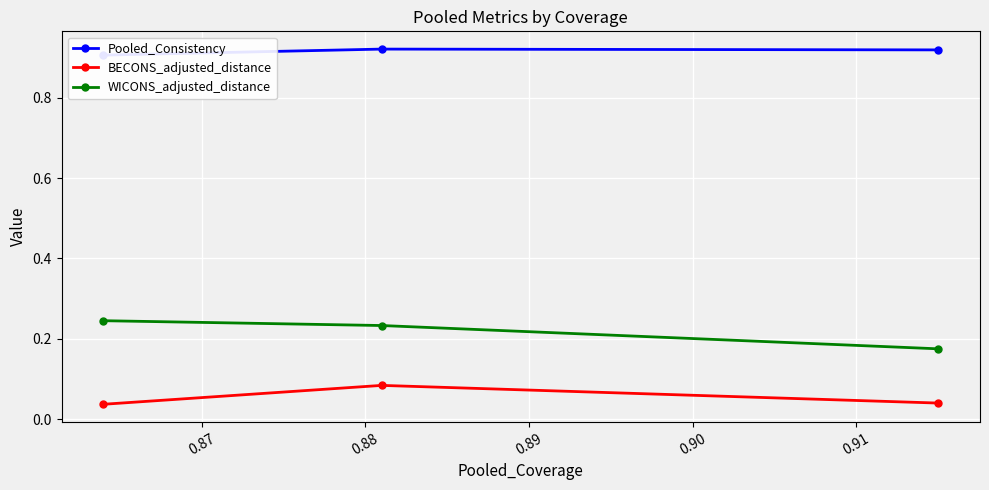

Is it true that Pooled_Consistency equals 0.9 at 0.87?

True